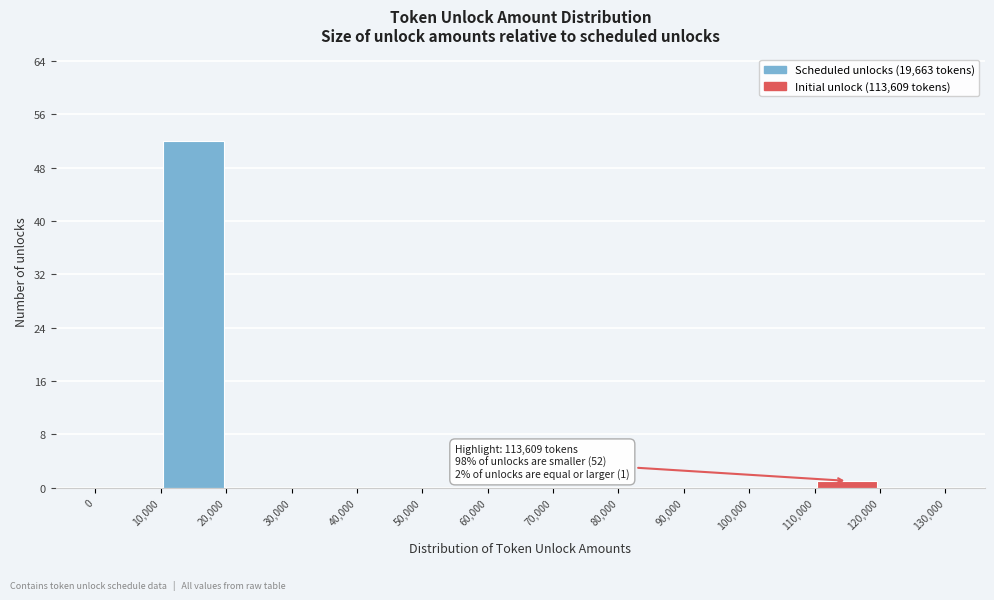

Which range on the x-axis has the tallest bar?

10,000 to 20,000